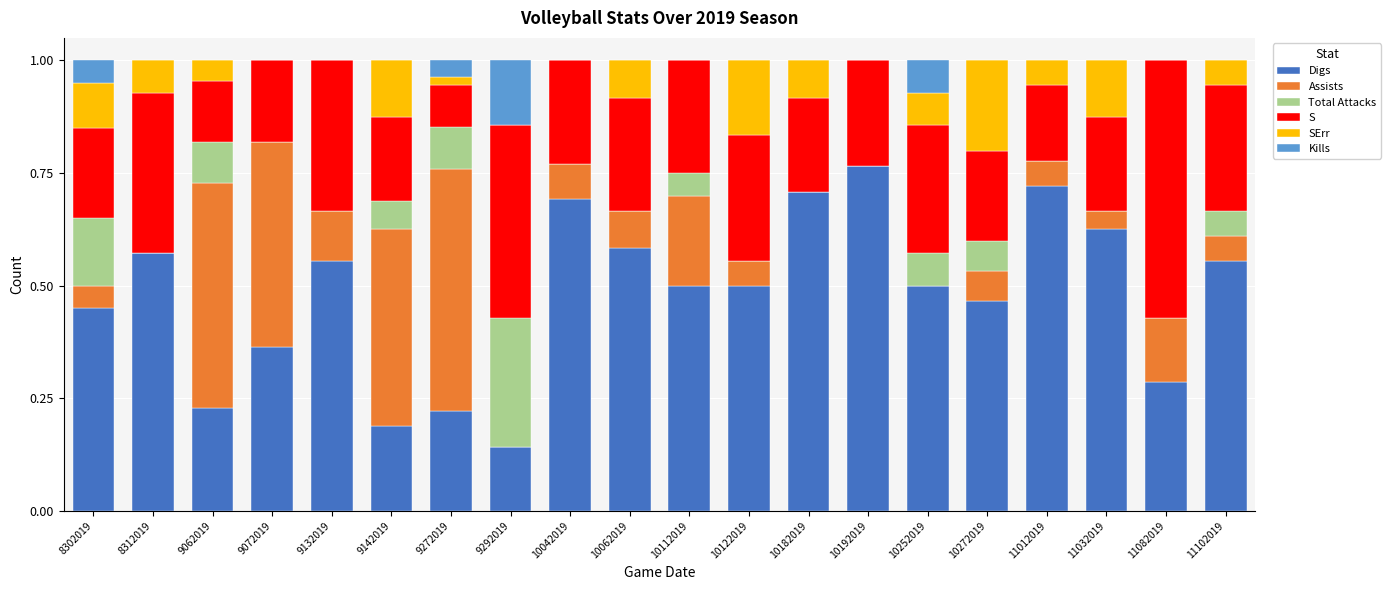

Are the bars grouped side by side (vs. stacked)?

No